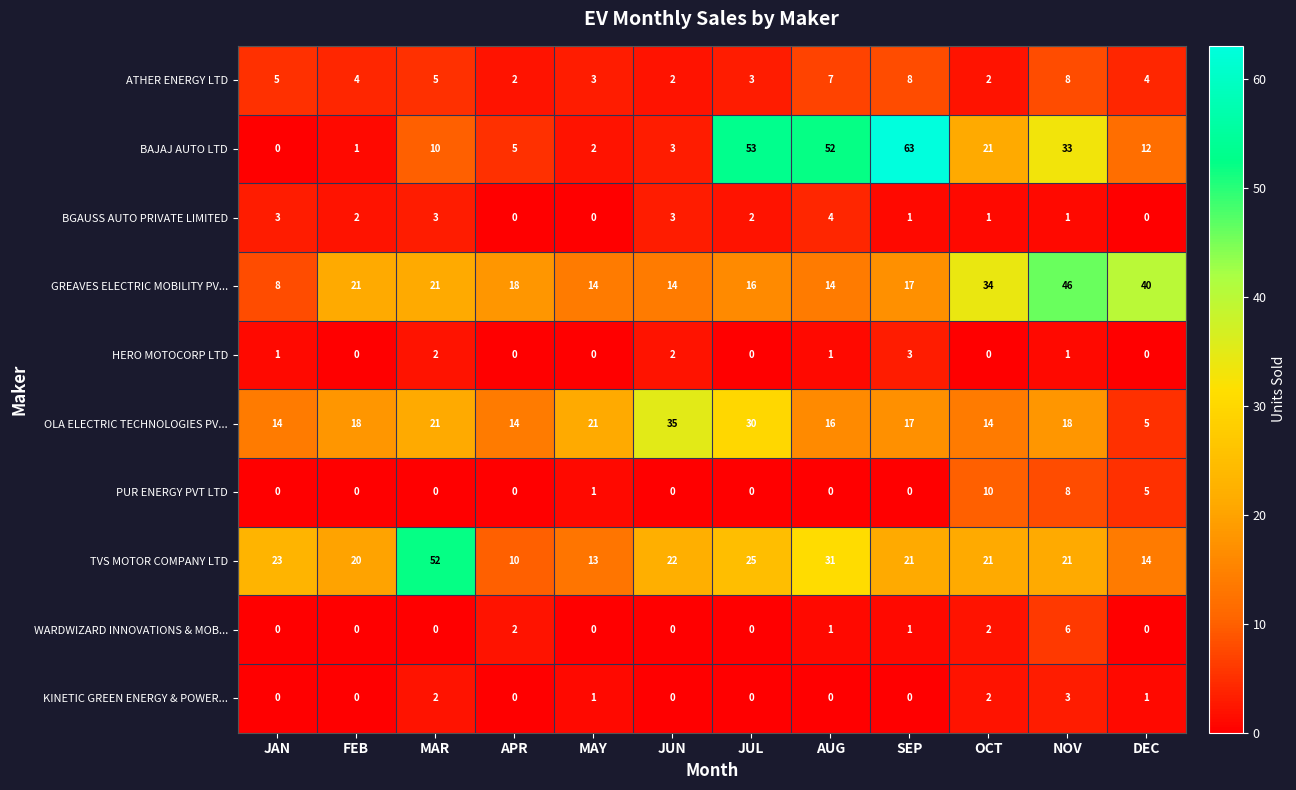

How many data points in HERO MOTOCORP LTD are less than 1?

6